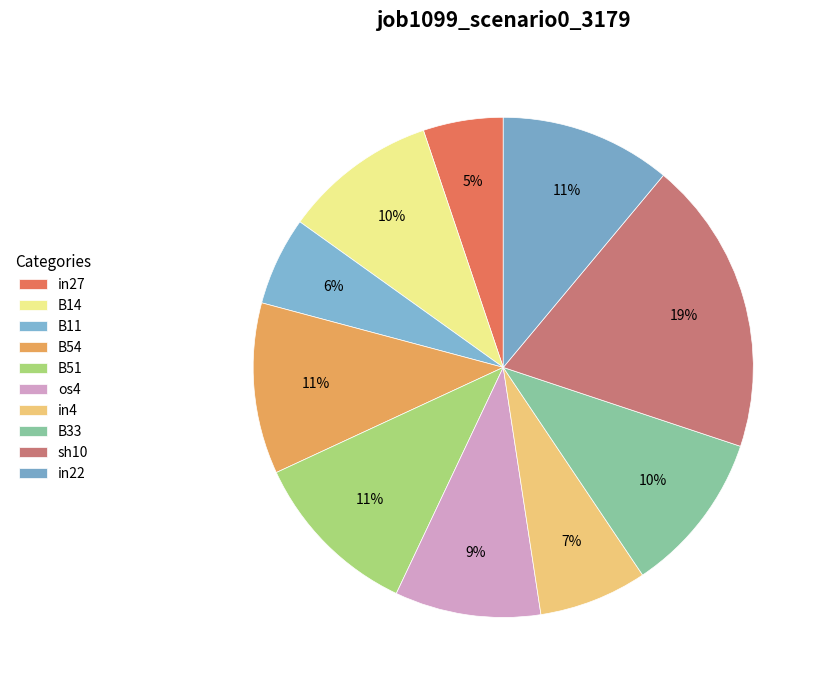

Combined, do B14 and B11 account for over 50%?

No